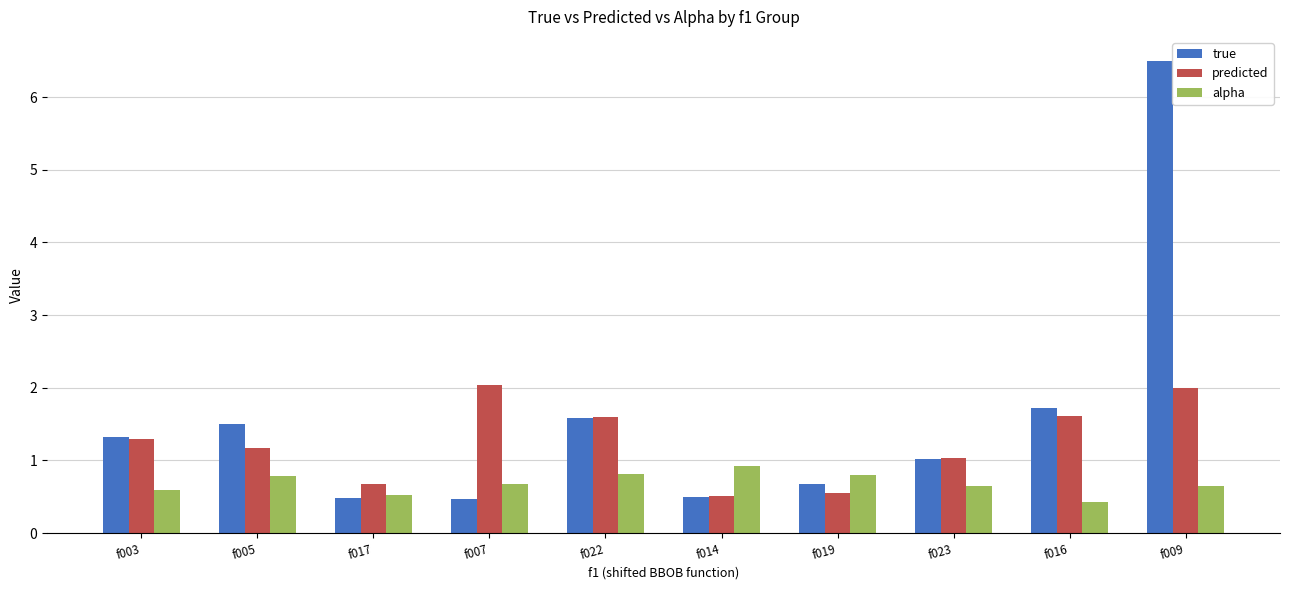

What is the spread (max minus min) of values at f023?

0.4